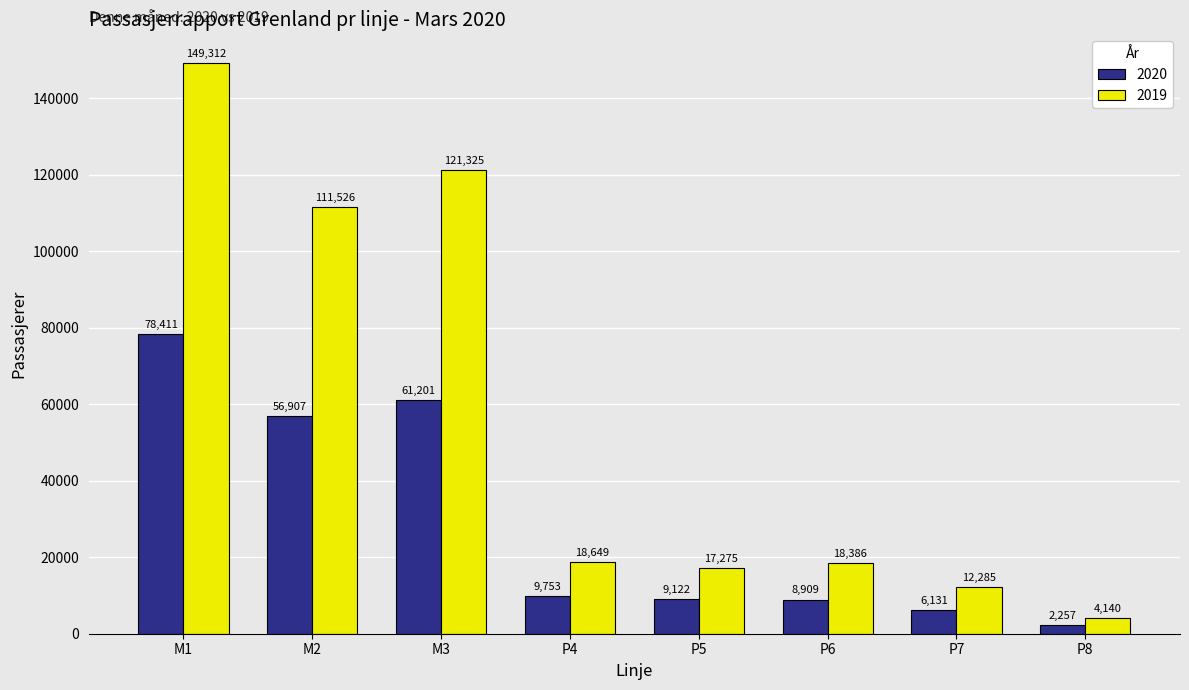

How many data points in 2020 are less than 9753?

4